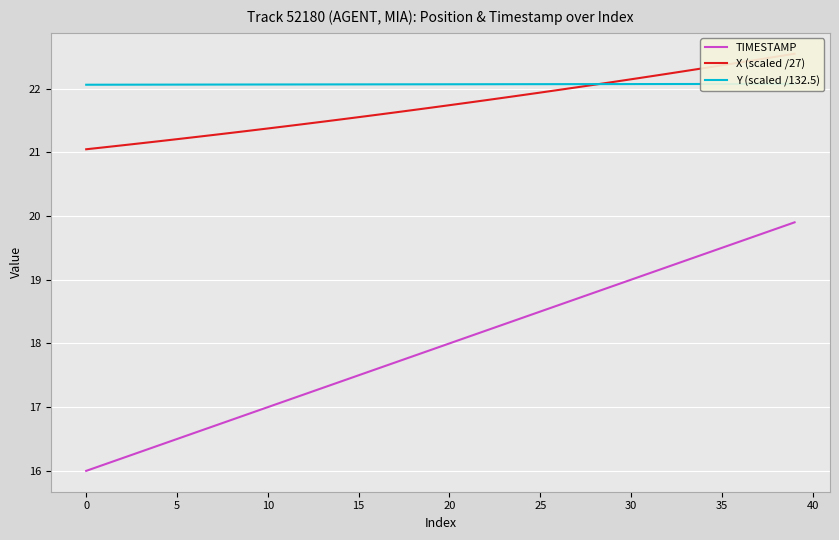

What is the difference between the second highest and minimum values in the X (scaled /27) series?

1.5